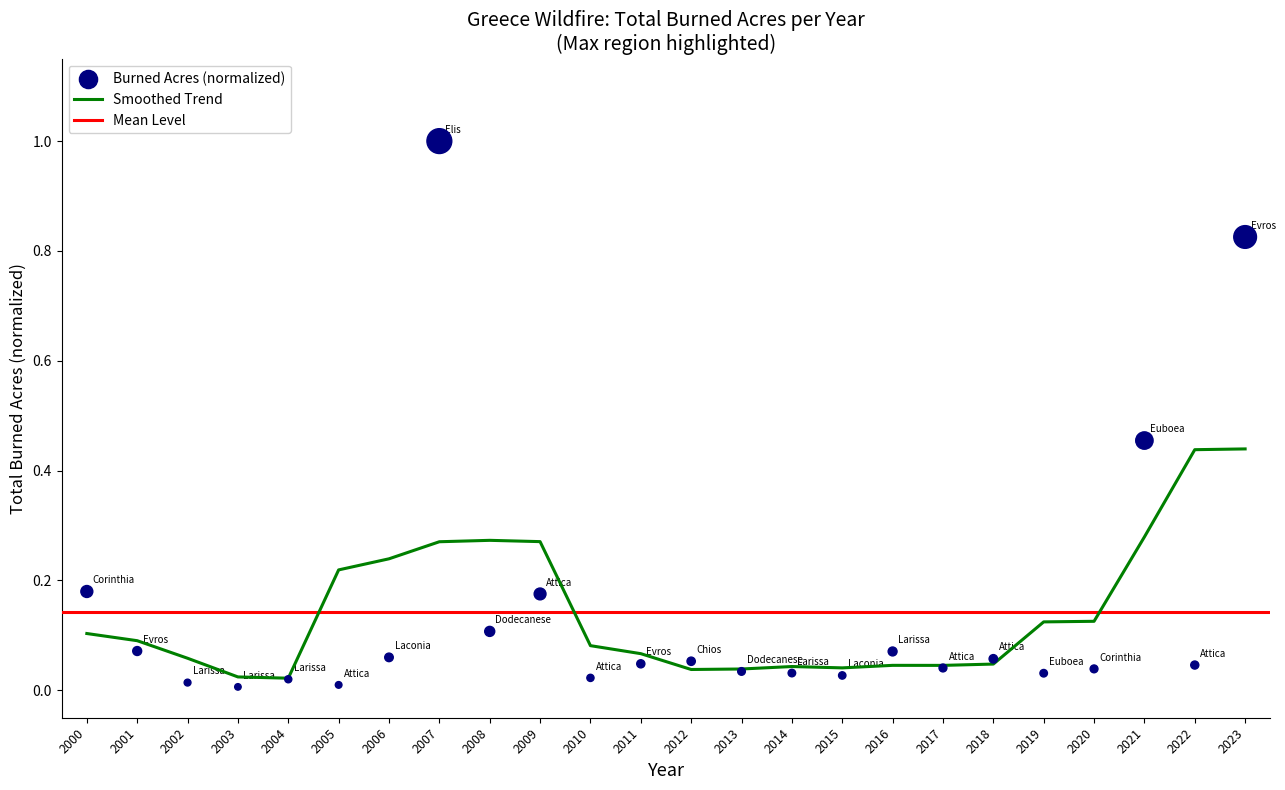

Between 2014 and 2009, which is larger?

2009